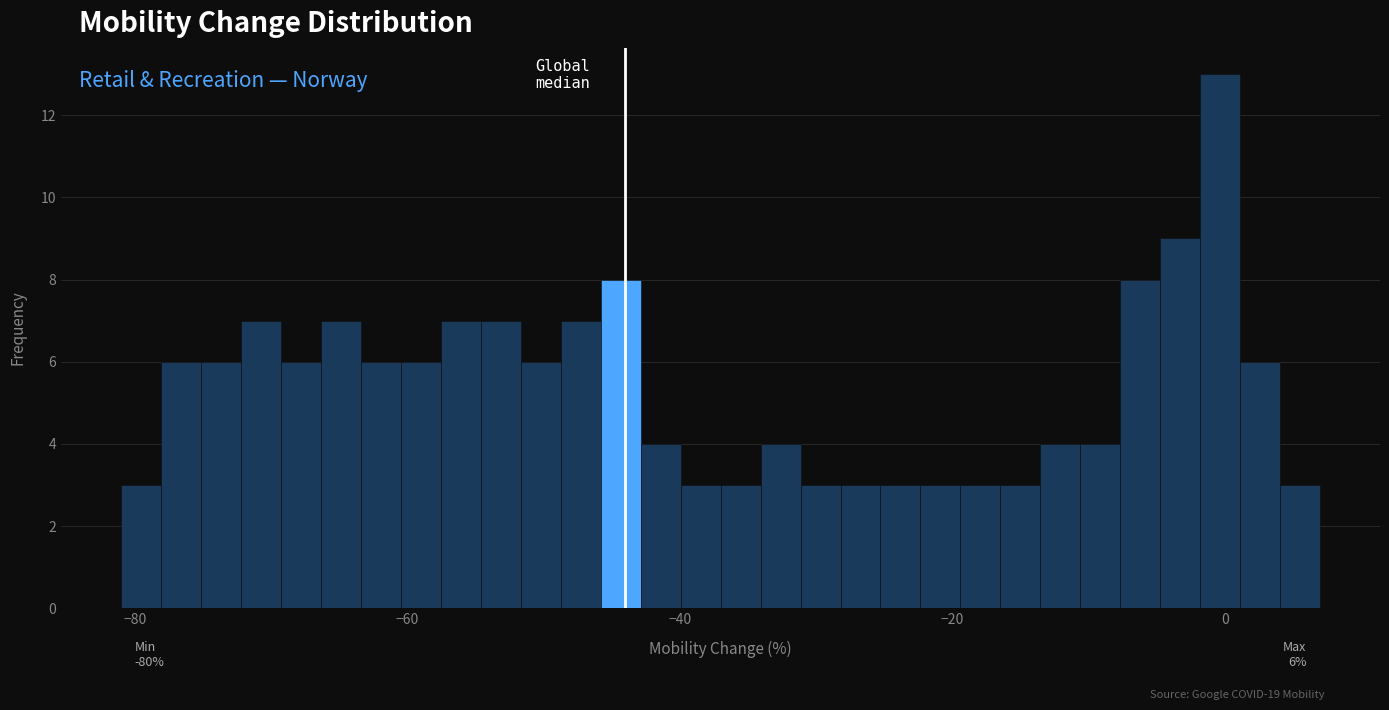

Read against the x-axis, roughly where is the centre of the tallest bar?

0